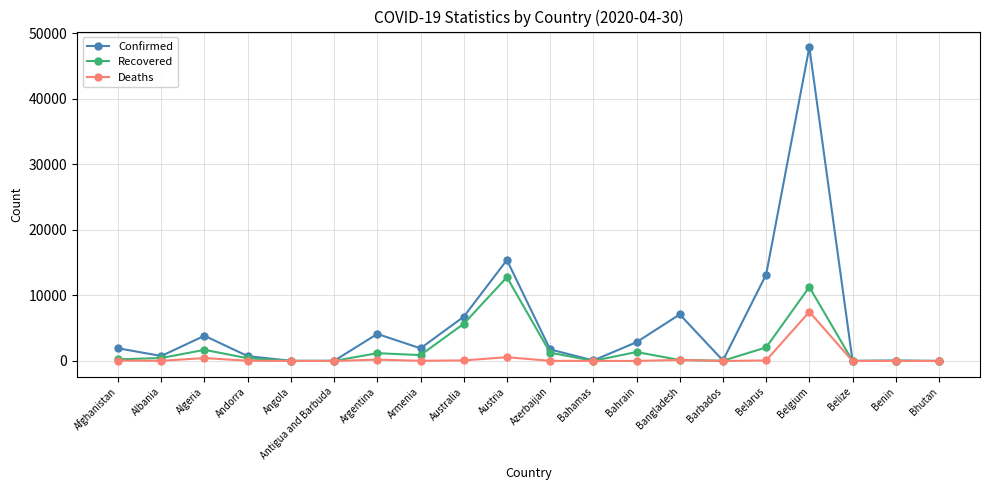

Rank the series by their maximum value, from lowest to highest.

Deaths, Recovered, Confirmed